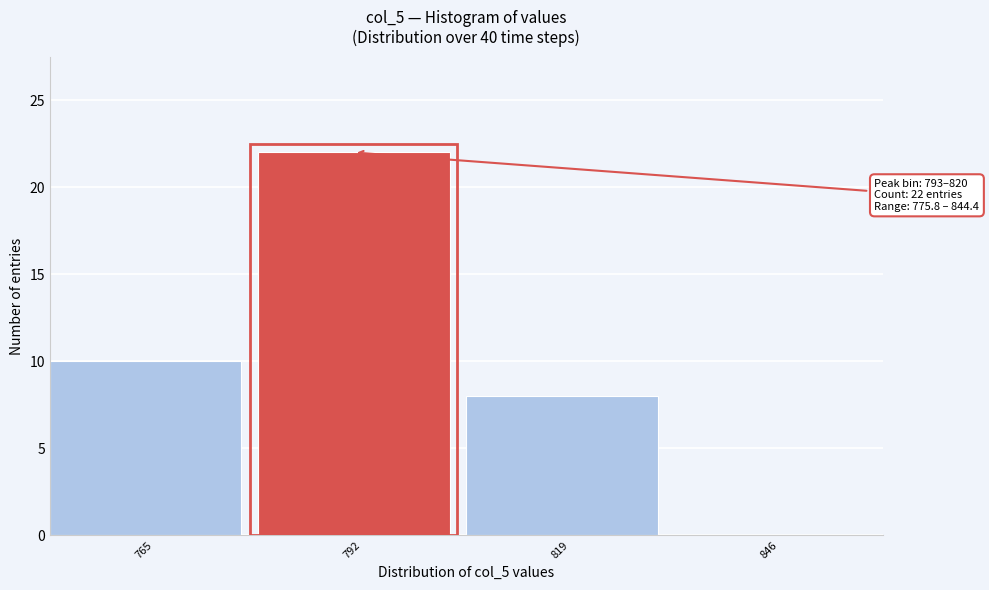

Reading left to right, transcribe all the data shown in this chart.

765=10	792=22	819=8	846=0